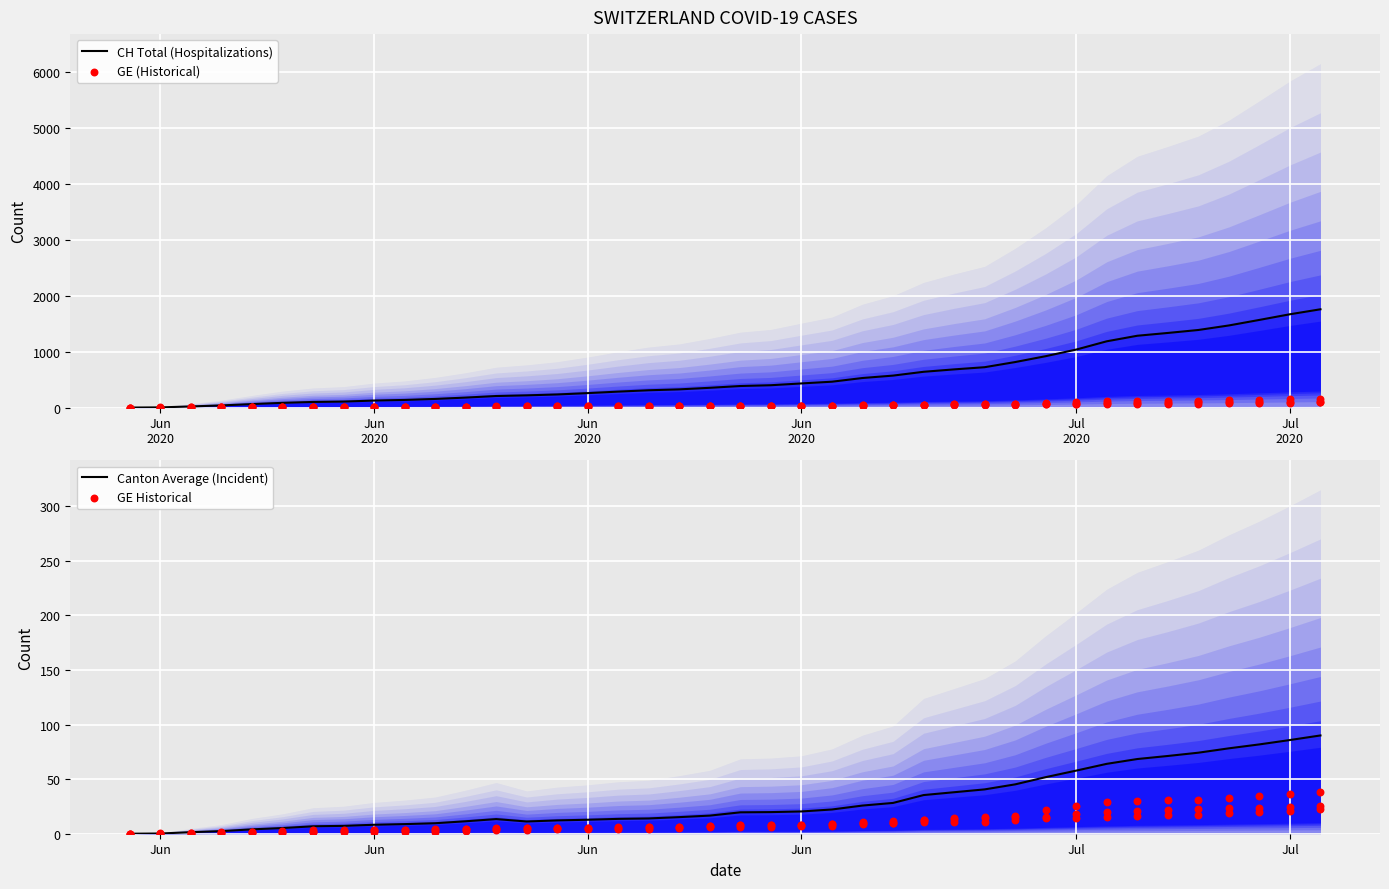

Is the value of Canton Average (Incident) at 34 greater than the value of GE (Historical) at 12?

Yes